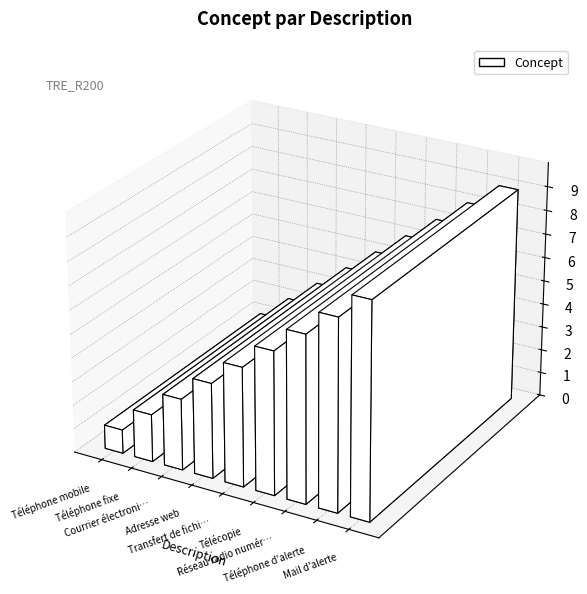

How many bars are there in total?

9